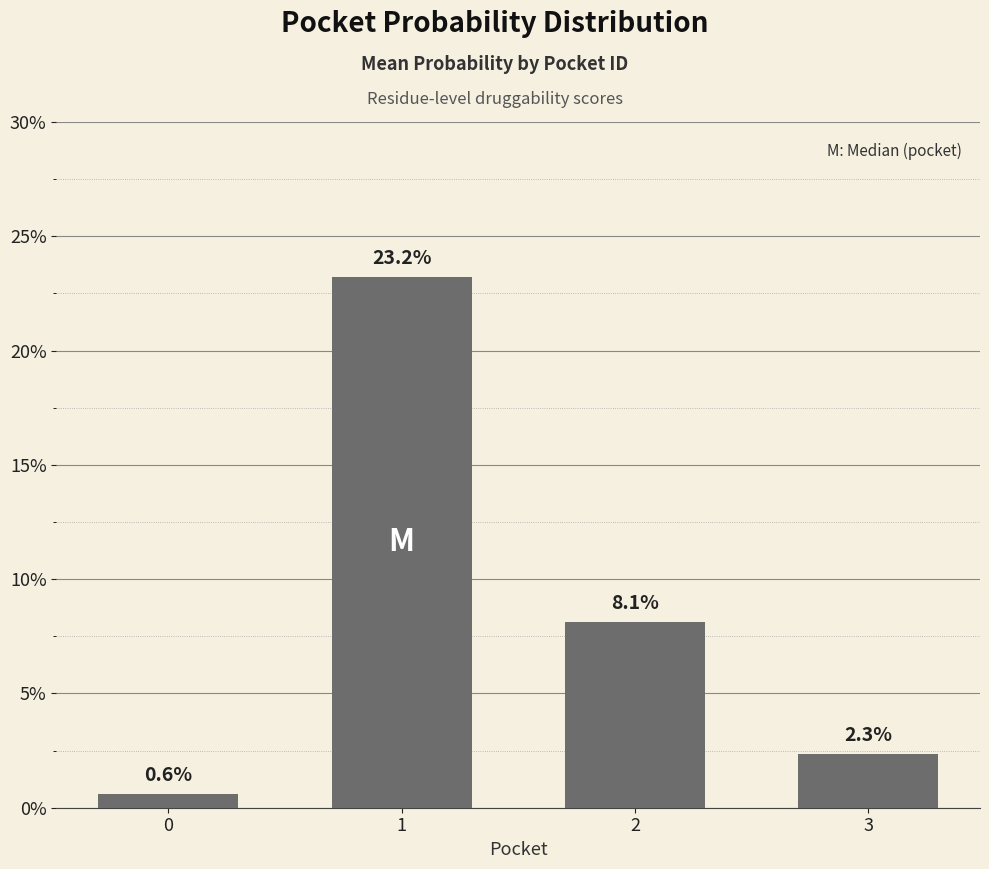

Read the value at 1.

0.2